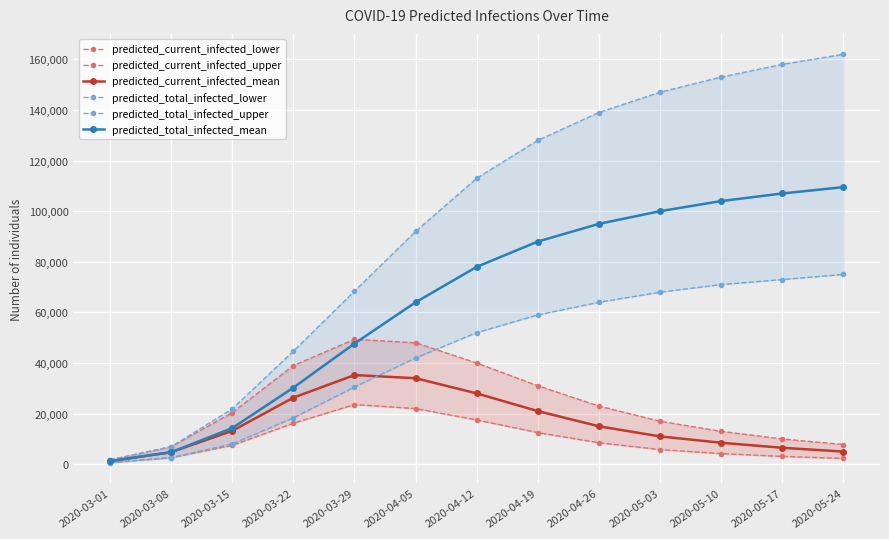

What is the difference between the maximum and minimum values in the predicted_total_infected_upper series?

160272